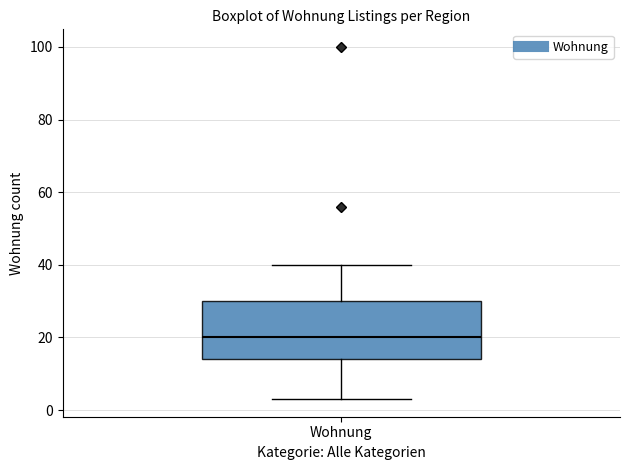

Where does the lower whisker of the box for Wohnung end on the y-axis? The values are not printed on the chart, so give them approximately, as read against the axis.

4